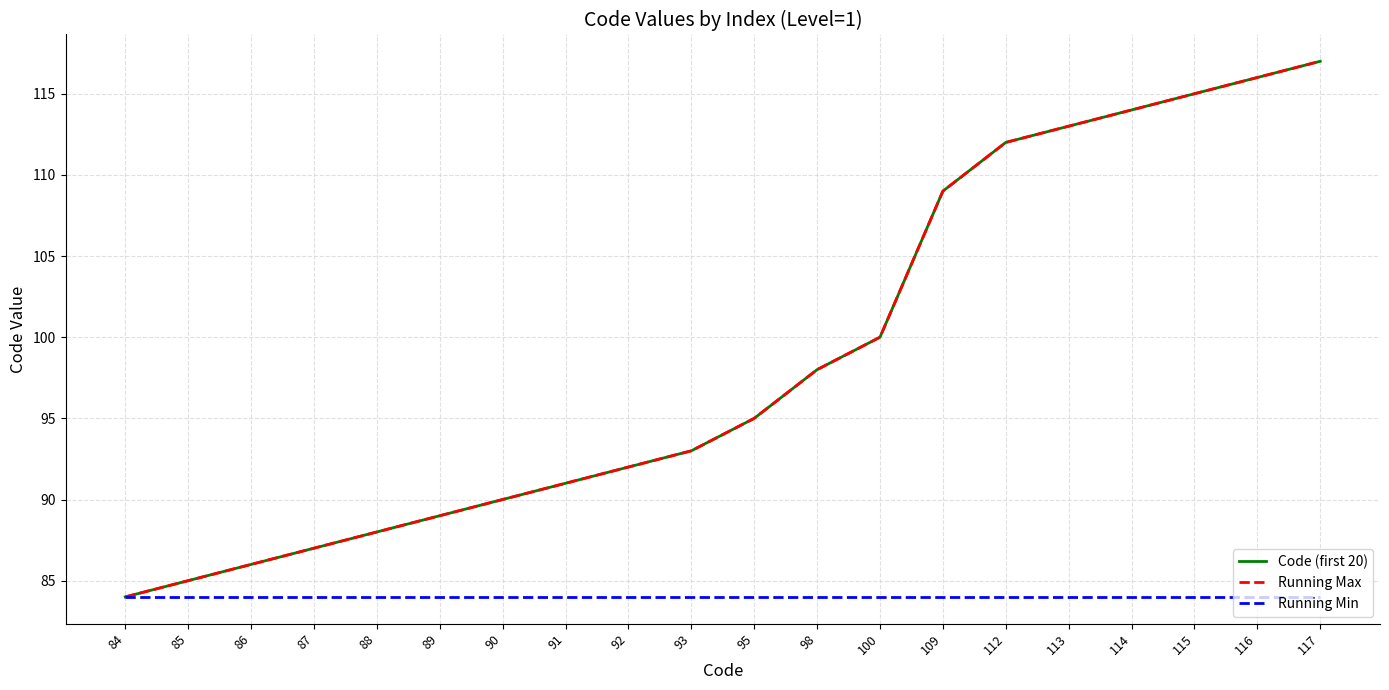

What are all the series names shown in the legend?

Code (first 20), Running Max, Running Min